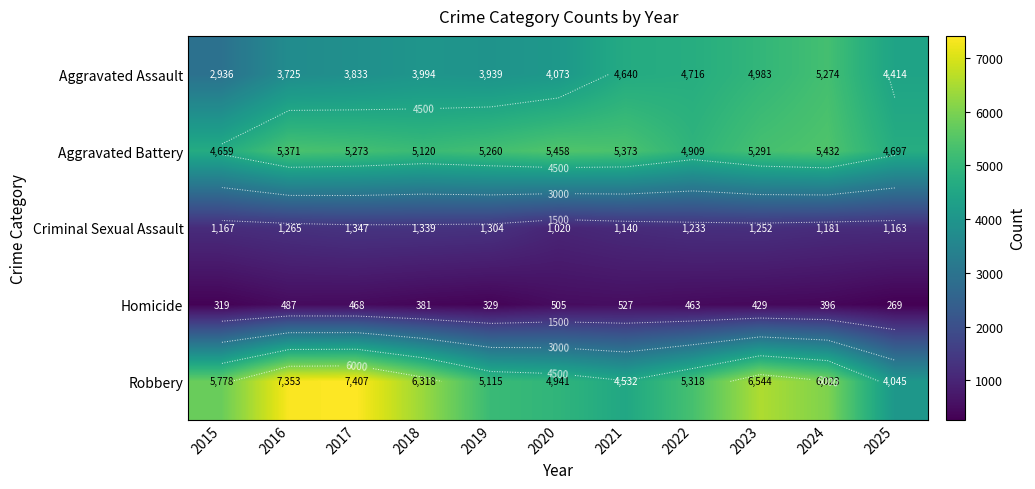

Which series has the largest total across all categories?

Robbery